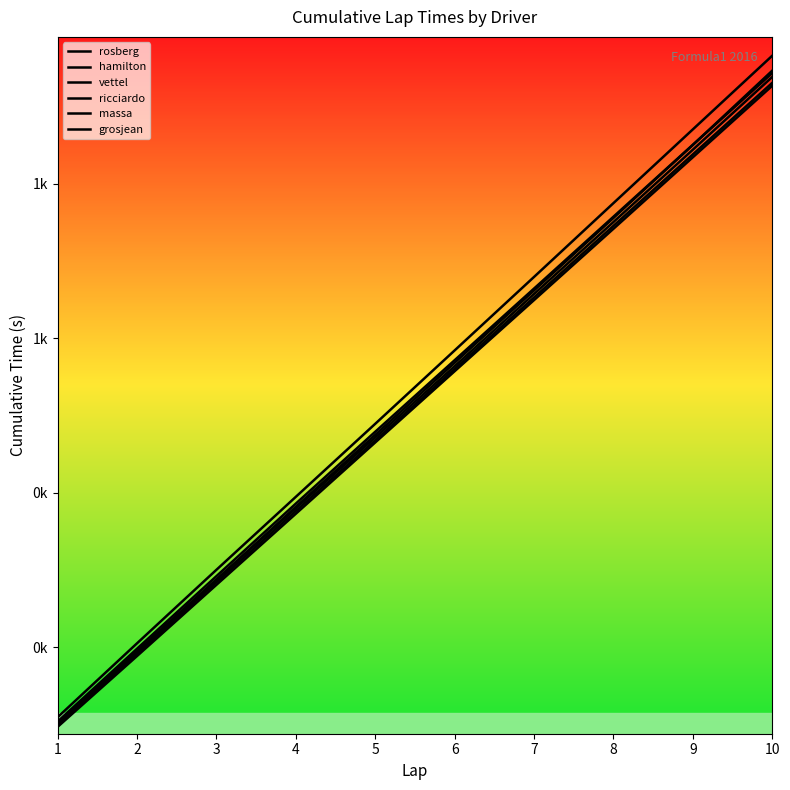

Is this an area chart (filled region under the line)?

No